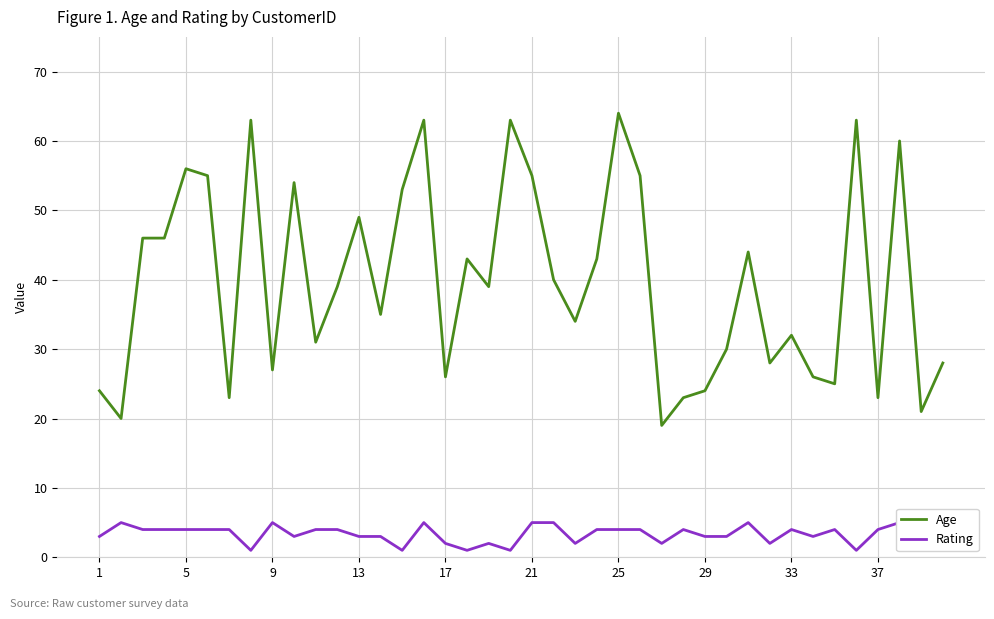

What is the smallest value displayed?

1